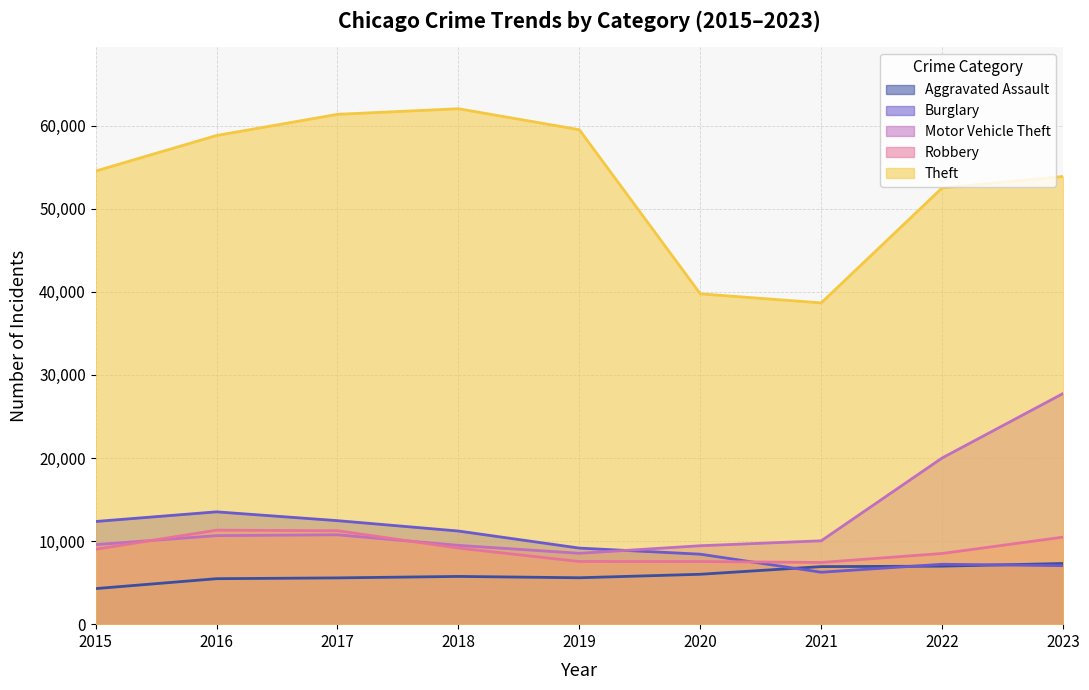

Reading left to right, what are all the values shown in this chart?

Aggravated Assault: 2015=4279	2016=5473	2017=5569	2018=5745	2019=5585	2020=6004	2021=6926	2022=6980	2023=7303
Burglary: 2015=12356	2016=13518	2017=12457	2018=11208	2019=9155	2020=8421	2021=6250	2022=7209	2023=7041
Motor Vehicle Theft: 2015=9571	2016=10655	2017=10757	2018=9484	2019=8529	2020=9438	2021=10033	2022=20002	2023=27761
Robbery: 2015=9008	2016=11312	2017=11244	2018=9158	2019=7542	2020=7540	2021=7426	2022=8508	2023=10477
Theft: 2015=54526	2016=58809	2017=61357	2018=62031	2019=59505	2020=39752	2021=38667	2022=52509	2023=53877